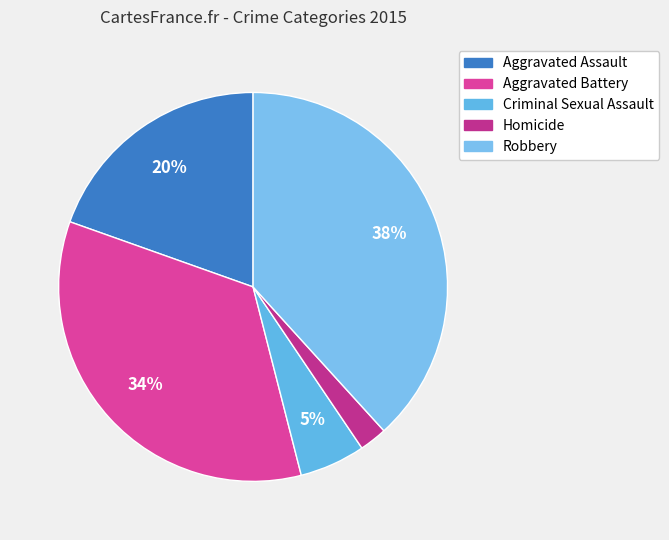

To the nearest percent, what is the difference between the largest and smallest slice percentages?

36%